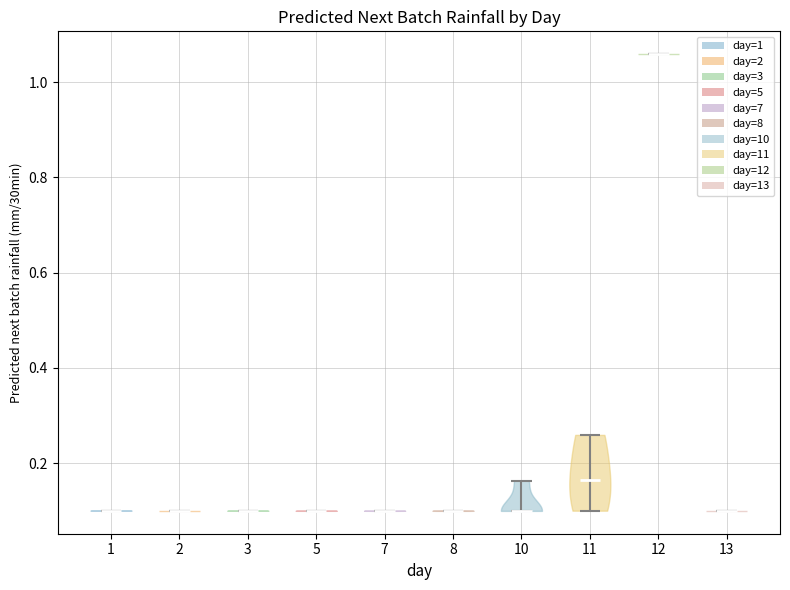

Reading left to right, read every violin against the y-axis: where its median line is, and the lowest and highest points it reaches. The values are not printed on the chart, so give them approximately, as read against the axis.

1: median line 0.10, lowest point 0.10, highest point 0.10
2: median line 0.10, lowest point 0.10, highest point 0.10
3: median line 0.10, lowest point 0.10, highest point 0.10
5: median line 0.10, lowest point 0.10, highest point 0.10
7: median line 0.10, lowest point 0.10, highest point 0.10
8: median line 0.10, lowest point 0.10, highest point 0.10
10: median line 0.10, lowest point 0.10, highest point 0.16
11: median line 0.16, lowest point 0.10, highest point 0.26
12: median line 1.06, lowest point 1.06, highest point 1.06
13: median line 0.10, lowest point 0.10, highest point 0.10